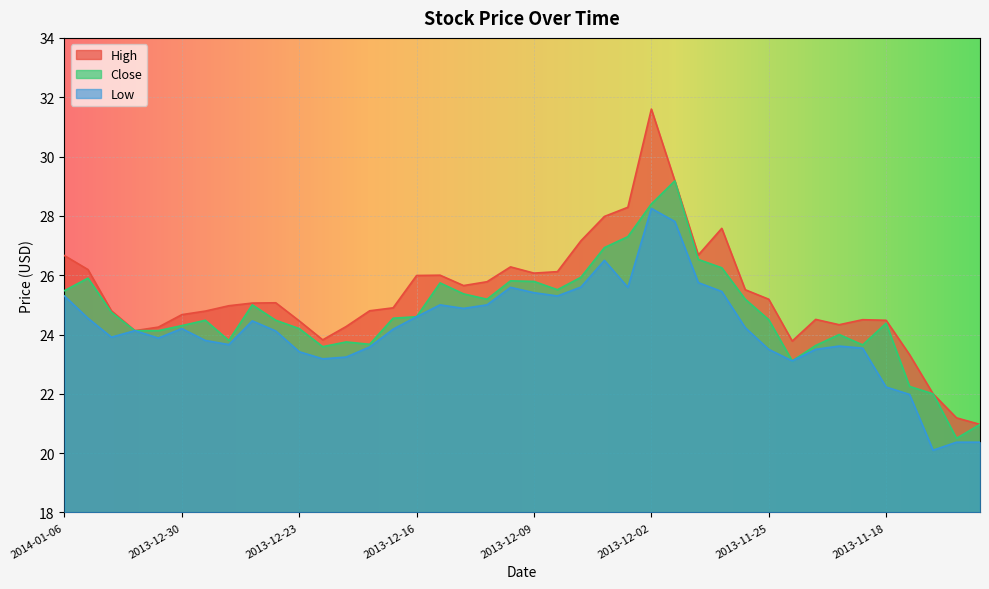

What is the minimum value for High?

21.0